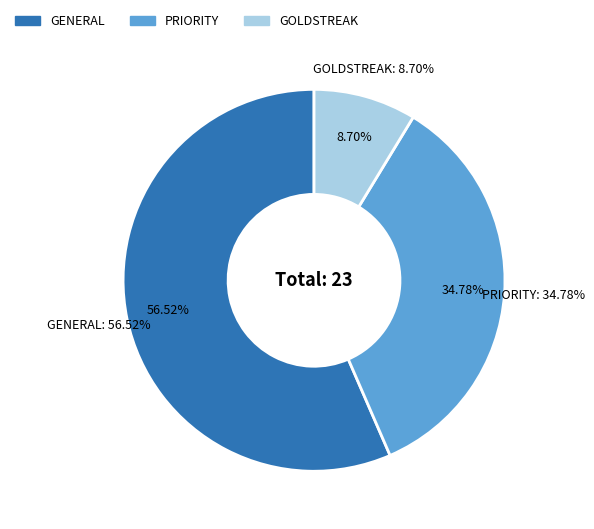

Is it true that GENERAL is 57% of the pie?

True